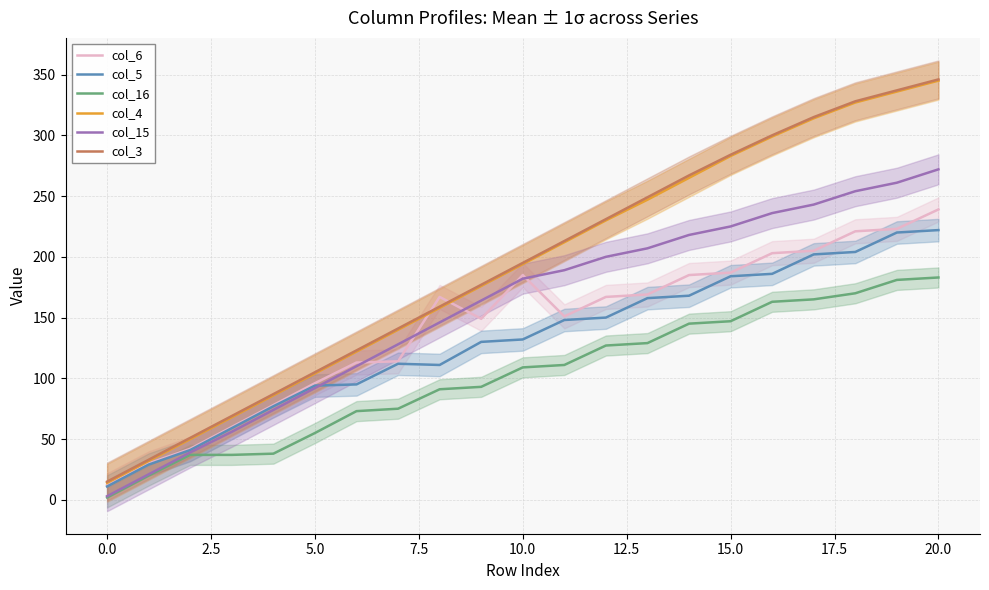

True or false: col_16 and col_4 intersect in this chart.

False